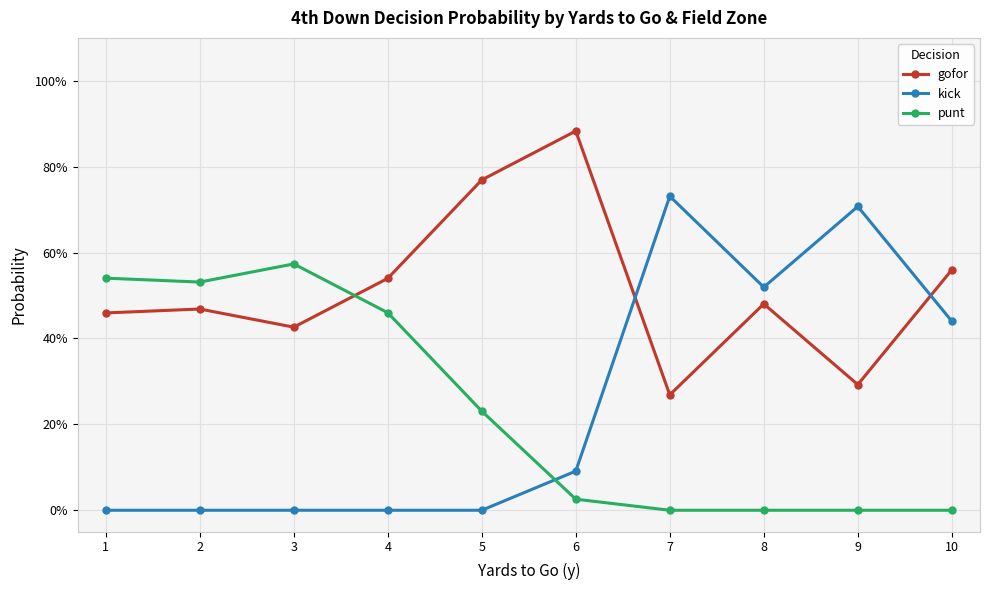

Is this an area chart (filled region under the line)?

No